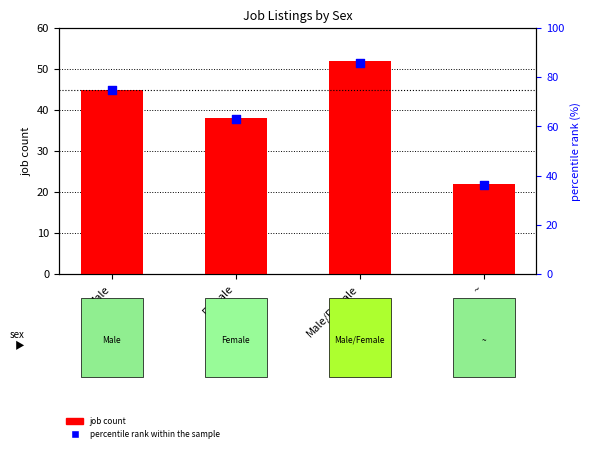

At how many categories does at least one series exceed 36?

3